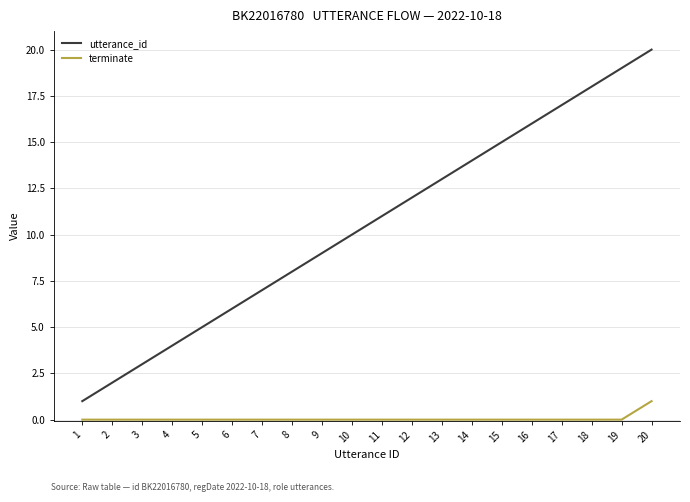

What are all the series names shown in the legend?

utterance_id, terminate